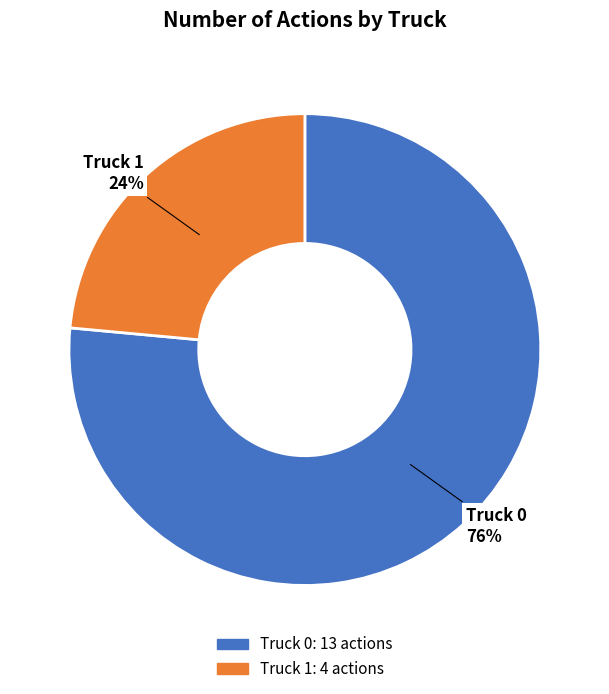

How many segments does this pie chart have?

2